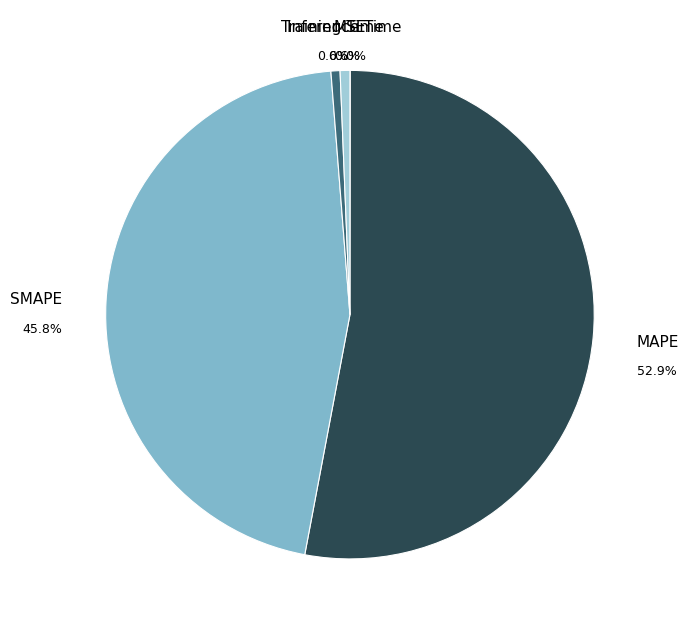

What percentage is the Inference Time slice, to the nearest percent?

1%